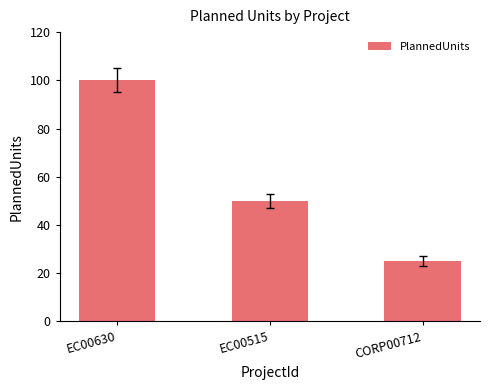

What value does the data have at EC00515, to the nearest 10?

50